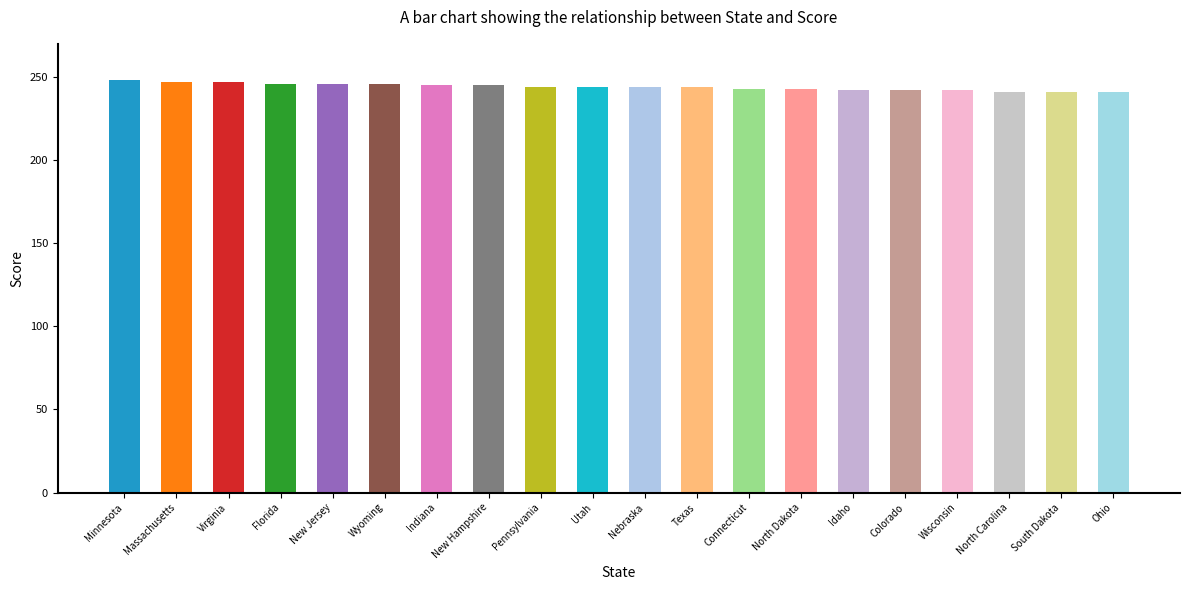

What value does the data have at Colorado?

242